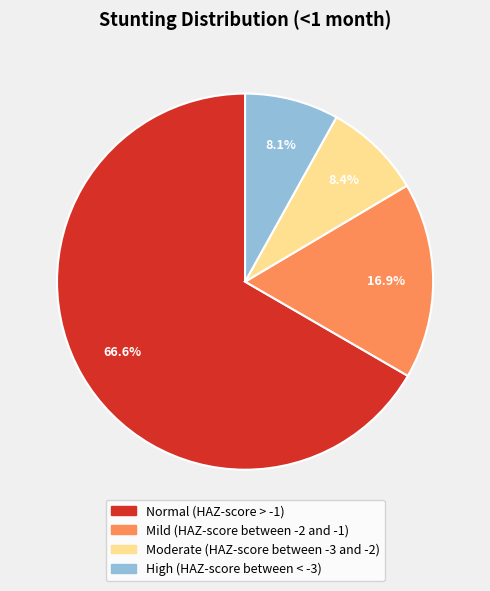

How many slices are in this pie chart?

4